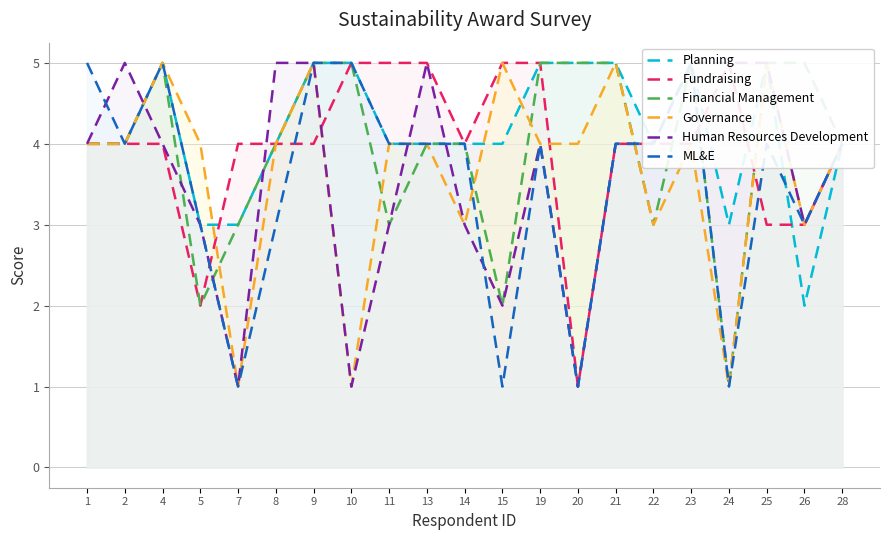

What is the difference between the highest and lowest values at 9?

1